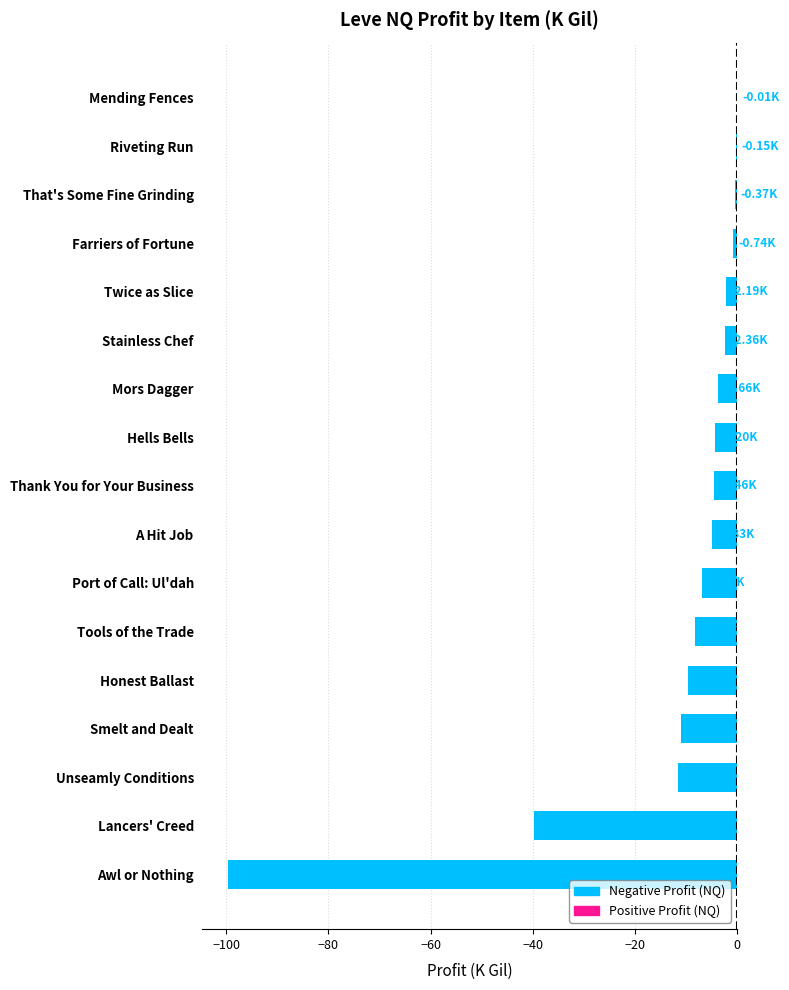

Where is the data nearest to the value -49?

Lancers' Creed